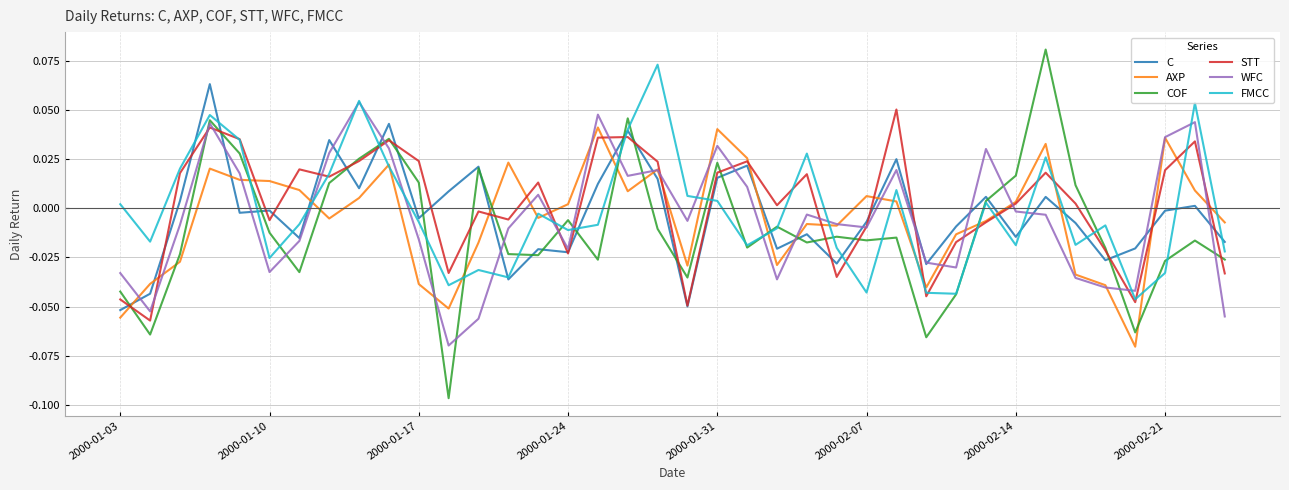

Is this an area chart (filled region under the line)?

No